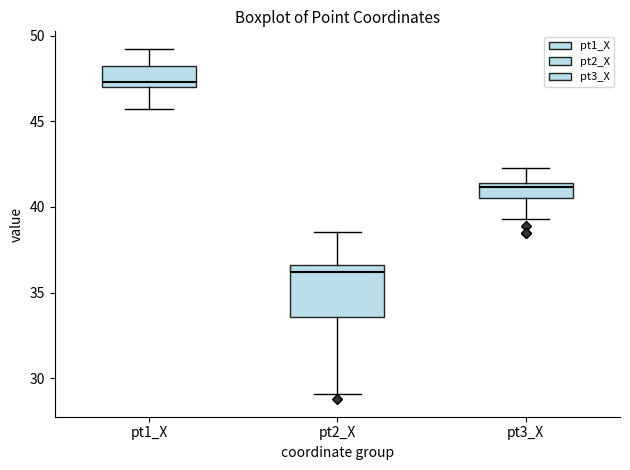

Which box is the tallest, from its lower edge to its upper edge?

pt2_X